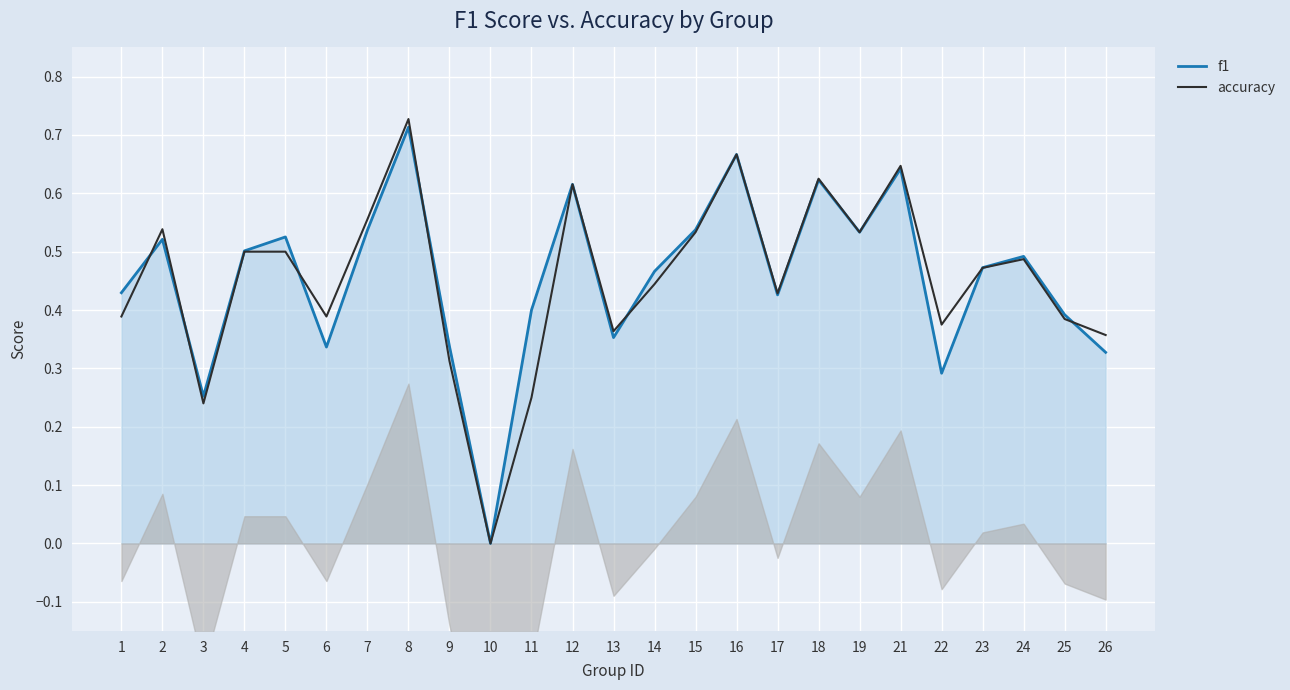

Which series changed the most between 9 and 14?

accuracy